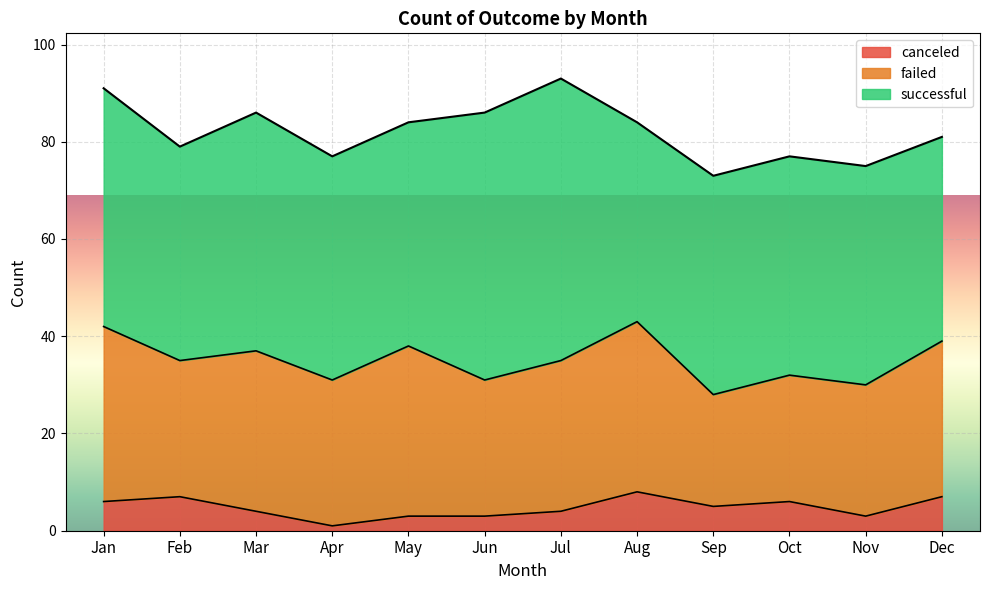

Is it true that successful equals 18 at May?

False